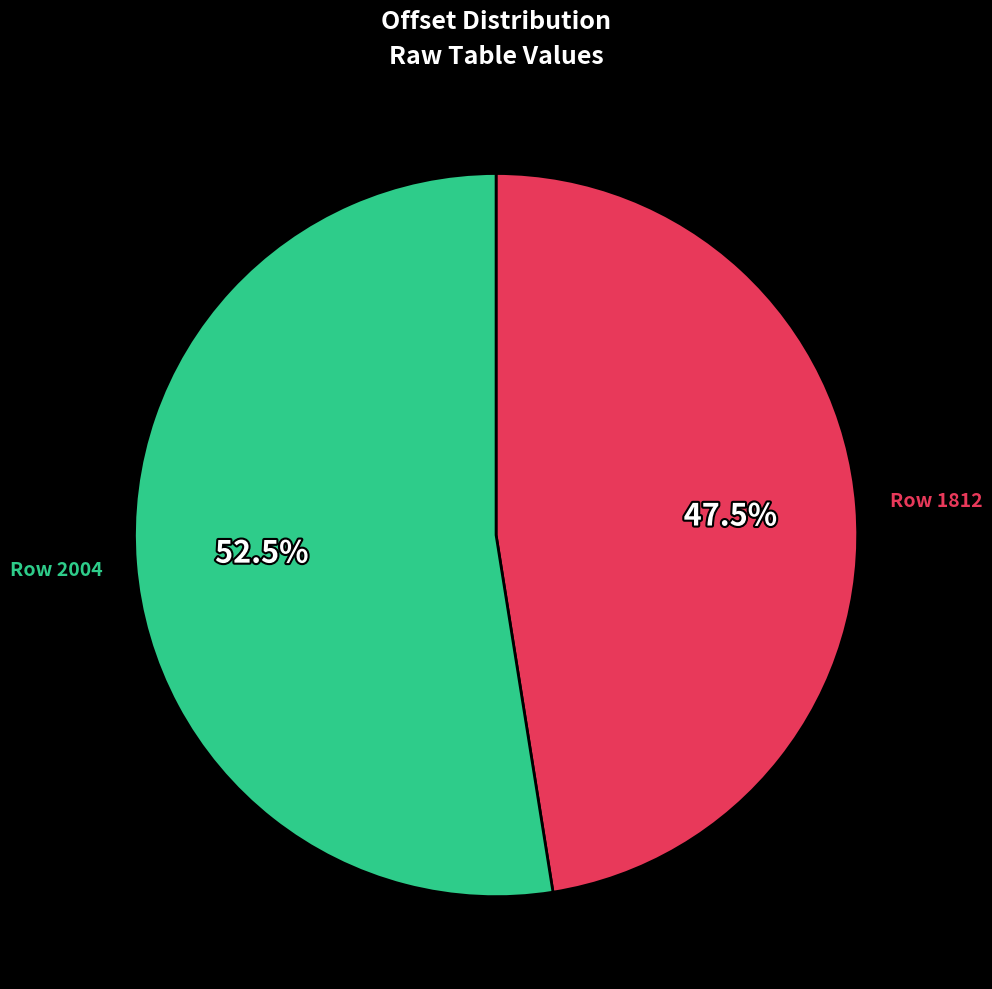

Is there a majority slice in this chart?

Yes